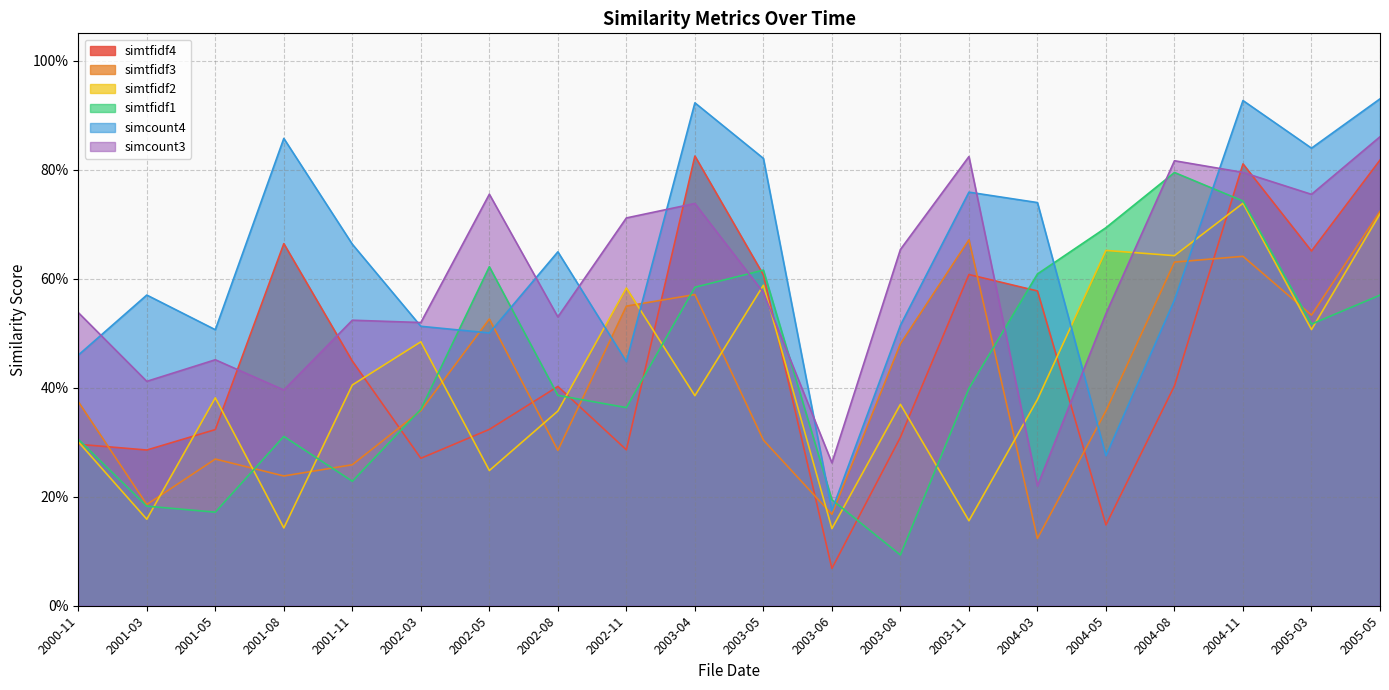

Does the chart have visible grid lines?

Yes